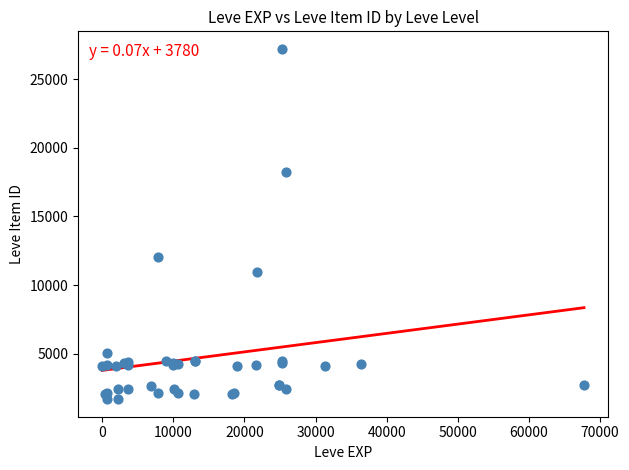

What Y value in the scatter plot is closest to 14448?

12018